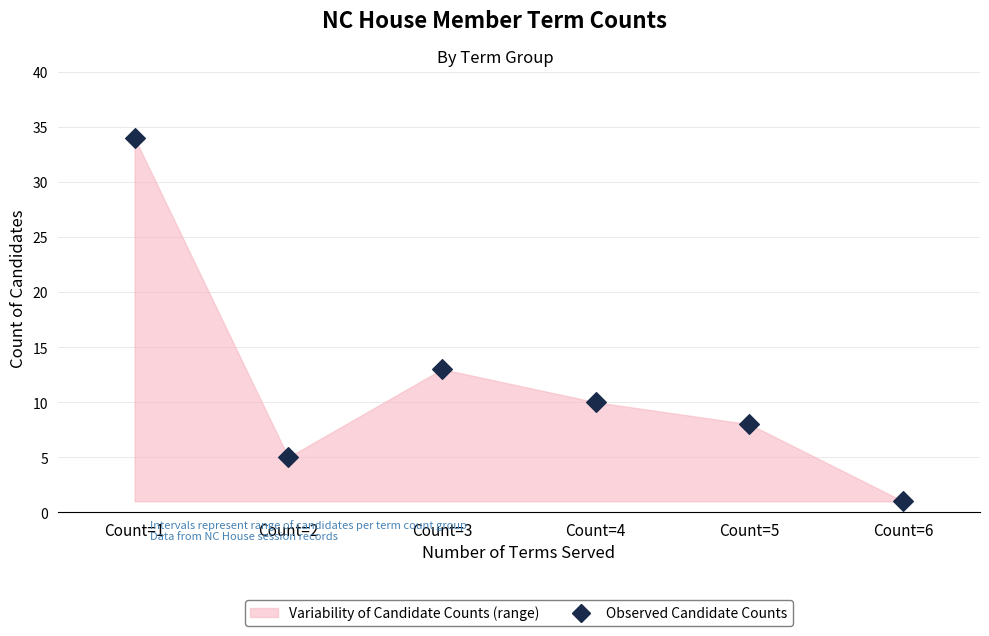

What Y value in the scatter plot is closest to 17?

13